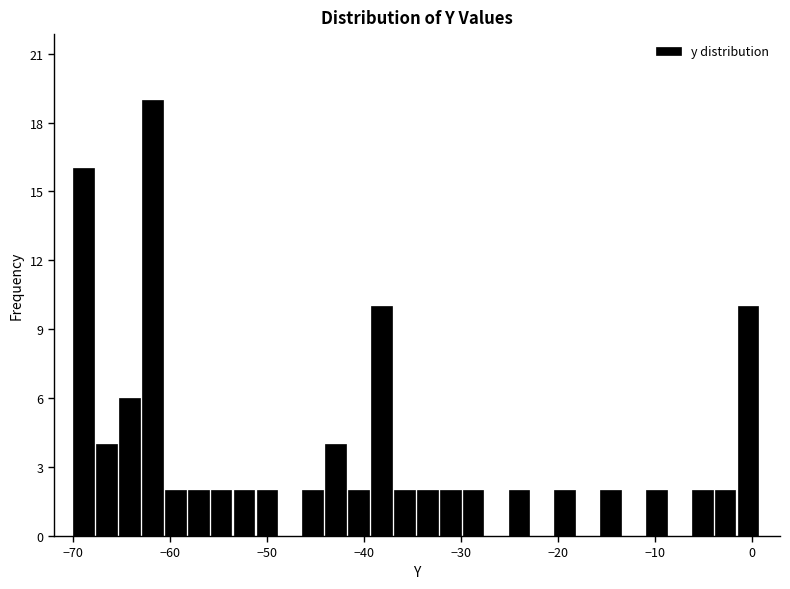

Read against the x-axis, roughly where is the centre of the tallest bar?

-62